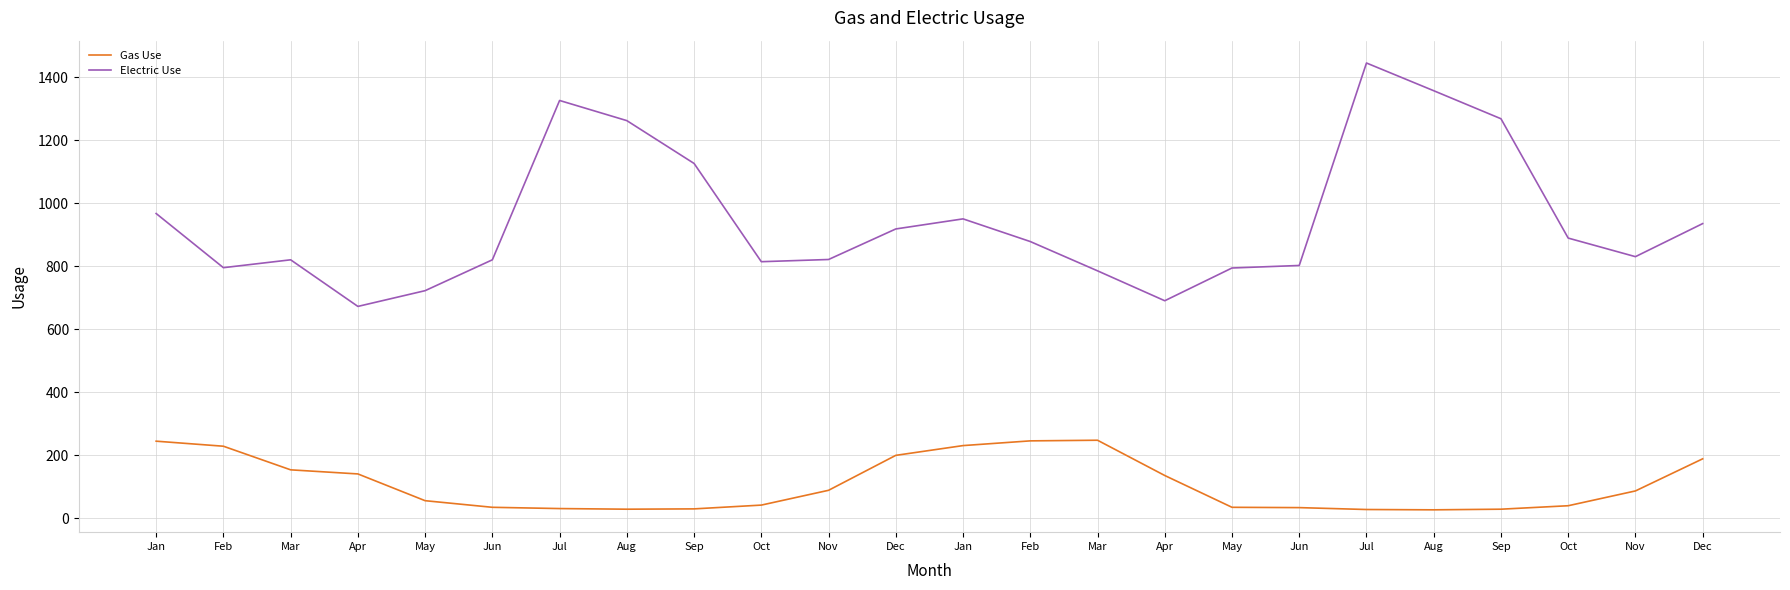

Does the chart have visible grid lines?

Yes